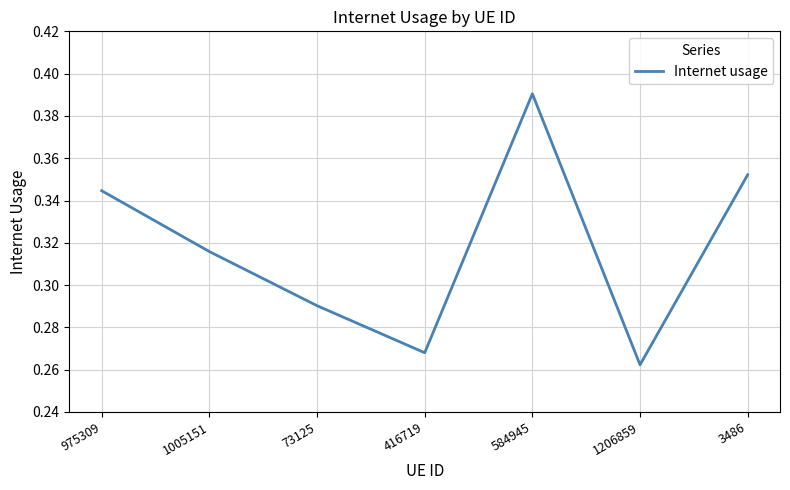

How many interior local valleys (lower than both neighbors) does the data have?

2